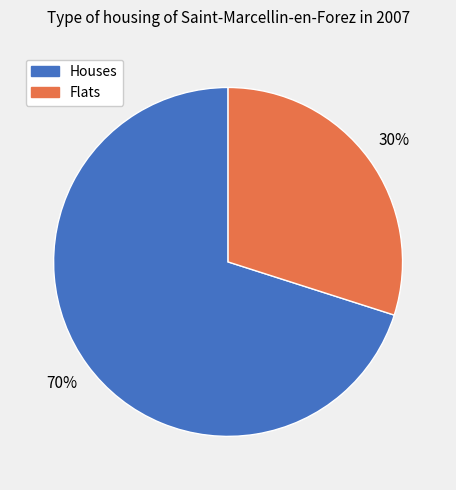

True or false: Flats accounts for 16% of the total.

False